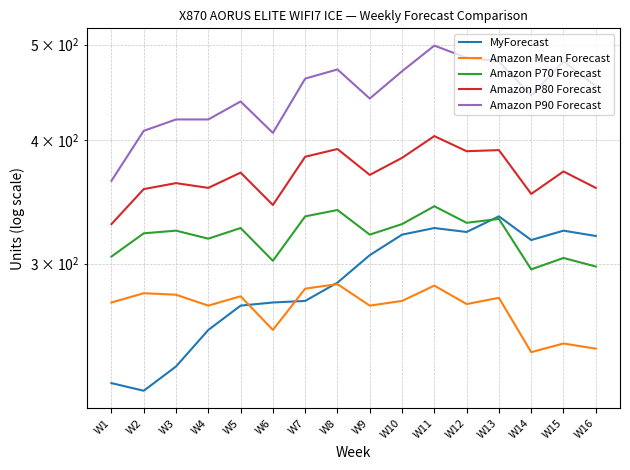

What is the difference between the maximum and second lowest values in the MyForecast series?

108